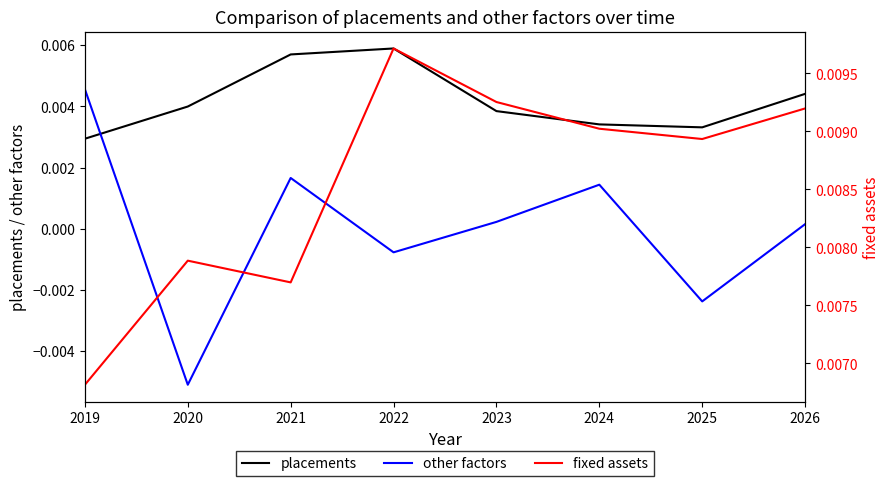

Is the value of other factors at 2021 greater than the value of placements at 2019?

No